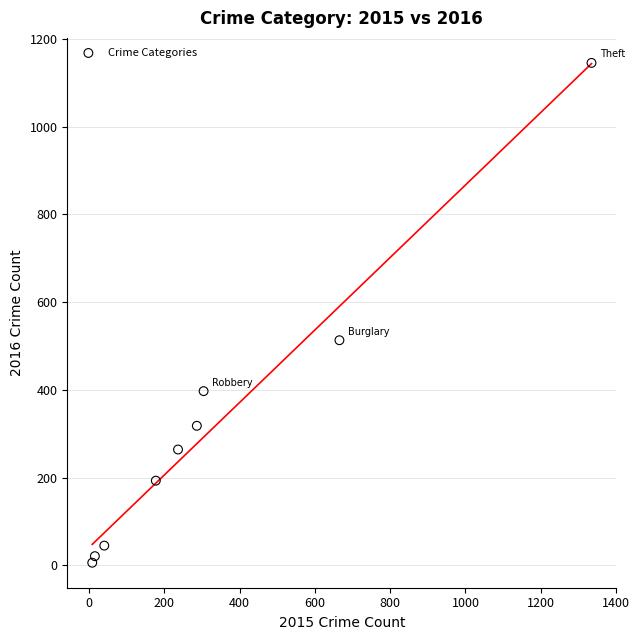

What Y value in the scatter plot is closest to 575?

513